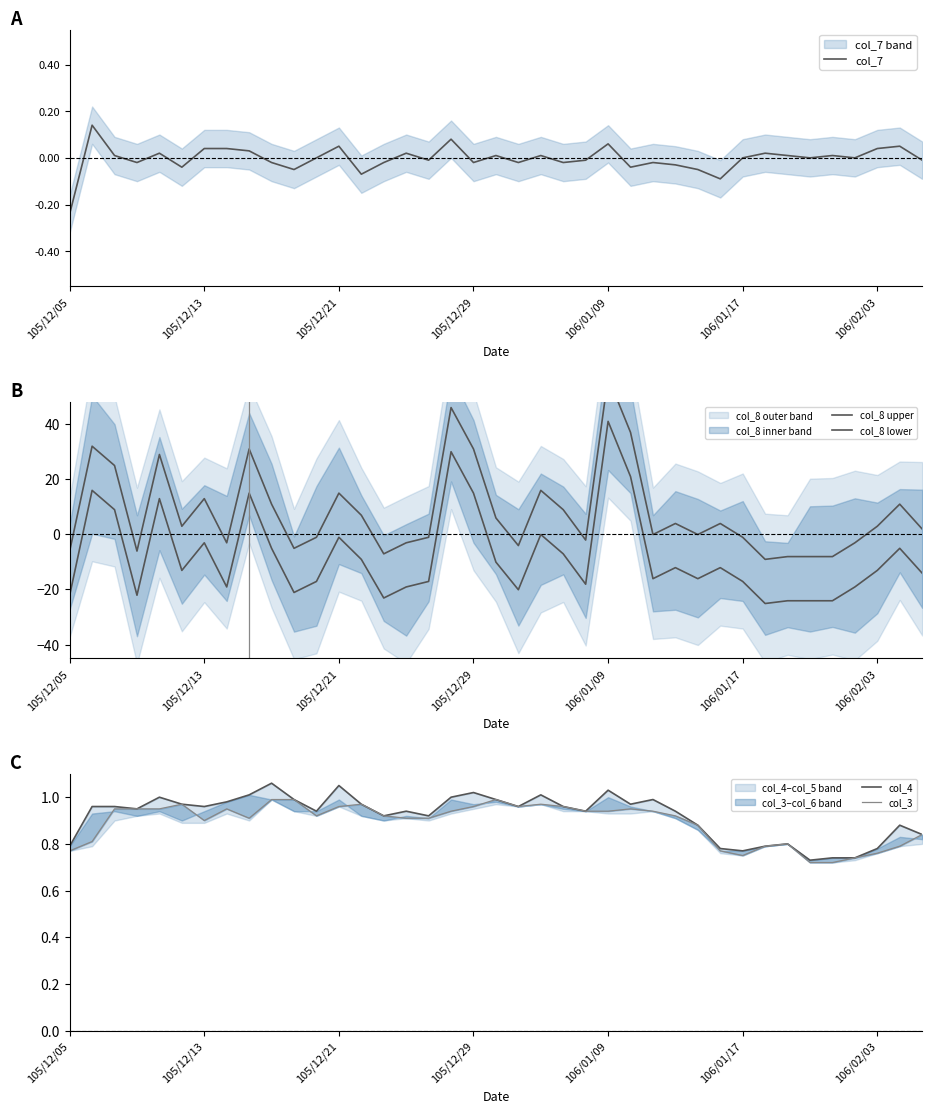

What is the sum of the col_8 lower values at 105/12/13 and 18?

30.7